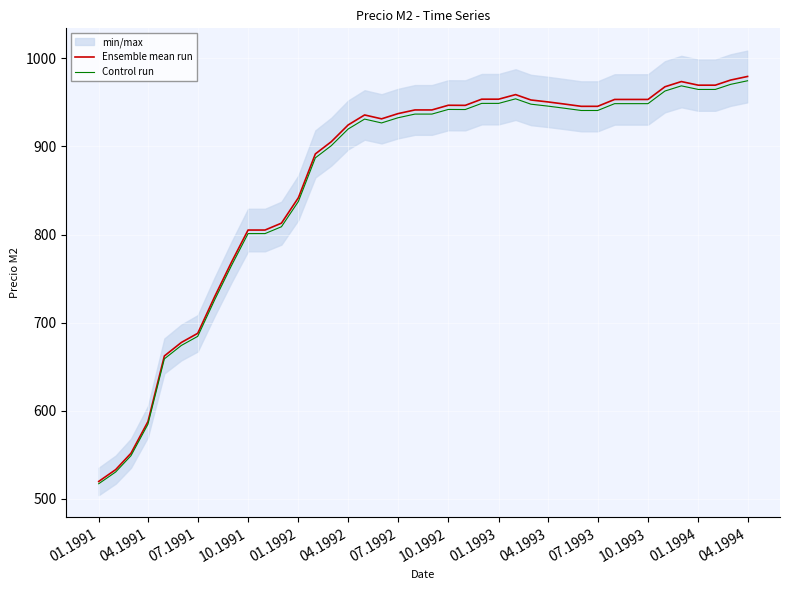

What is the sum of all Control run values?

34415.4